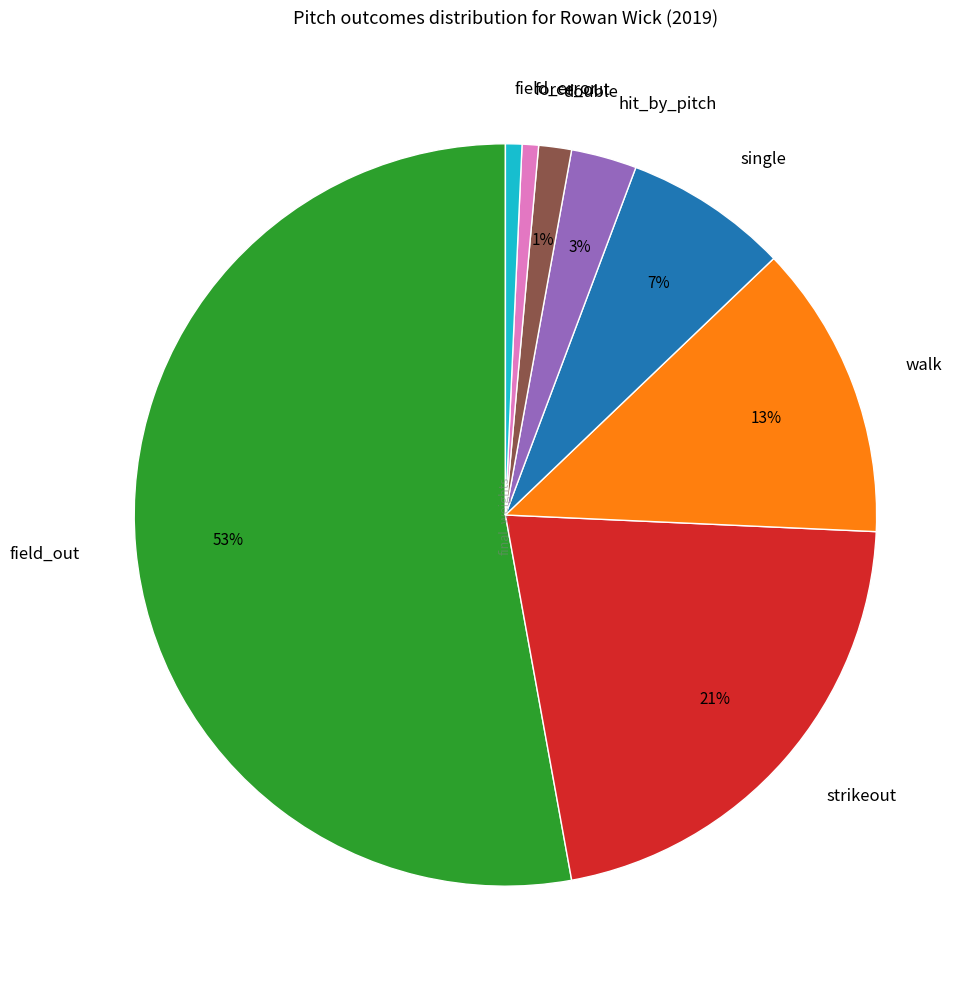

Which category has the biggest portion of the pie?

field_out